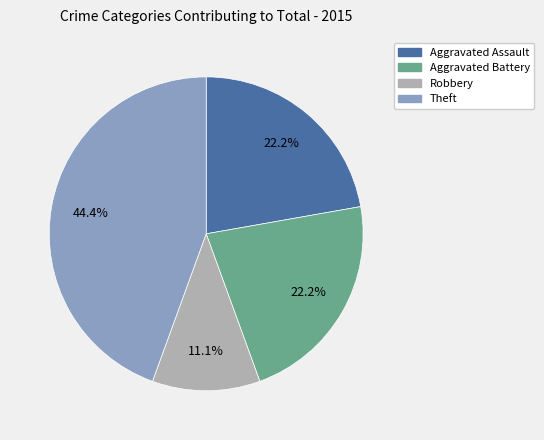

Approximately how many times larger is the value at Theft compared to Robbery?

4.0